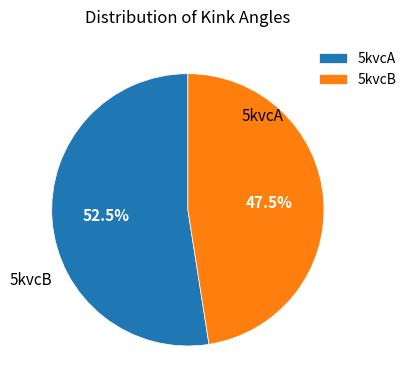

Combined, do 5kvcA and 5kvcB account for over 50%?

Yes